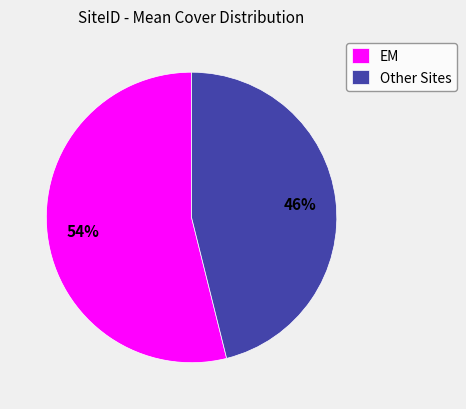

To the nearest percent, what portion does EM represent?

54%